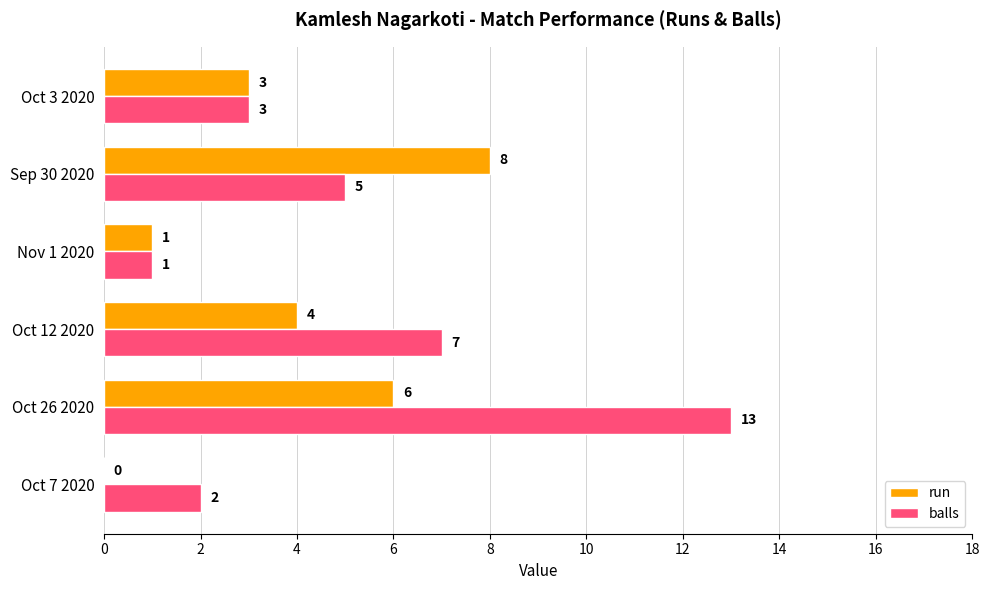

True or false: balls has a value of 1 at Nov 1 2020.

True